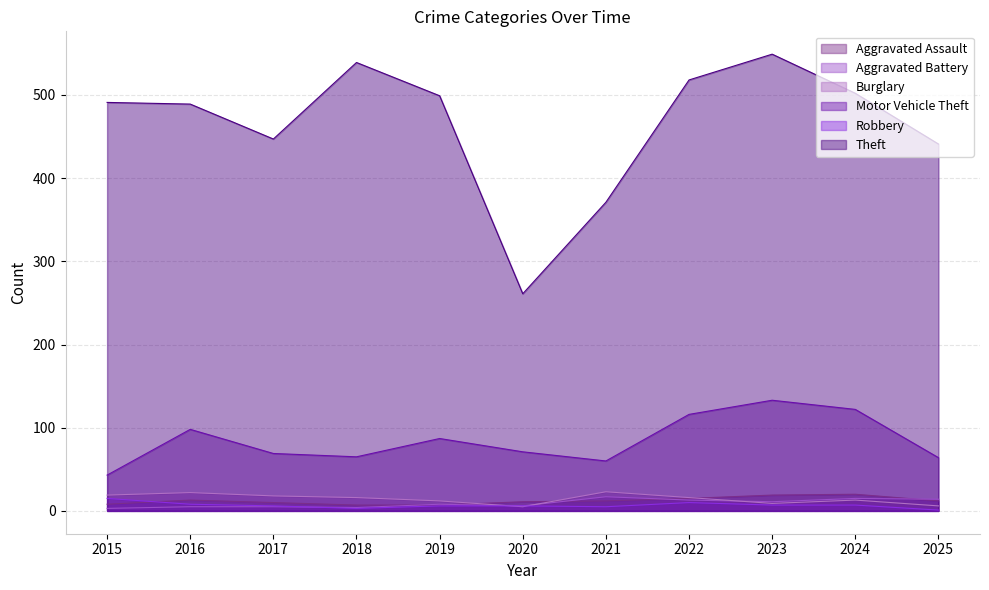

True or false: Theft and Burglary intersect in this chart.

False